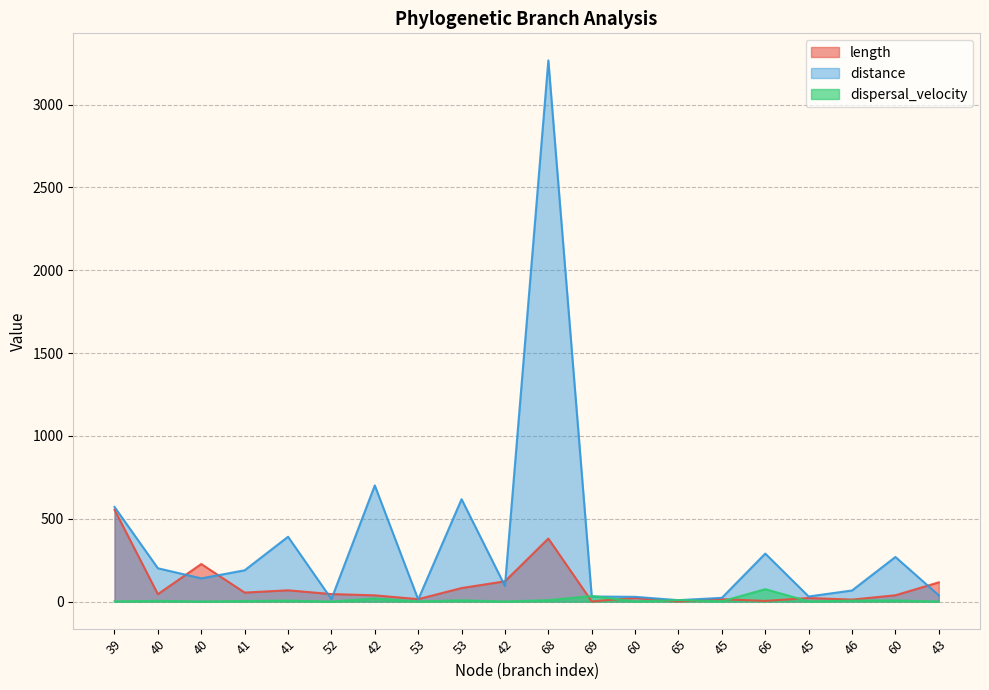

What is the total value across all series at 39?

1127.4